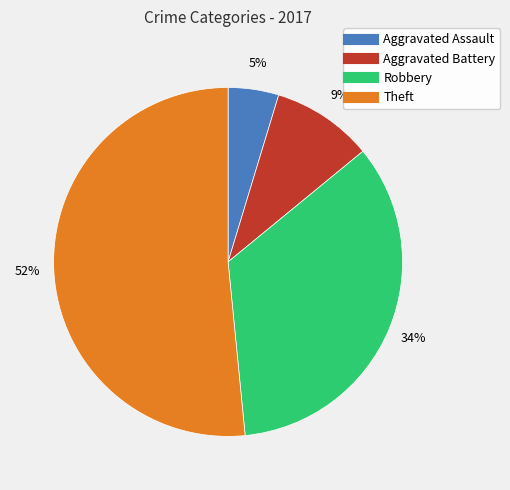

Is the sum of Robbery and Aggravated Assault greater than half?

No